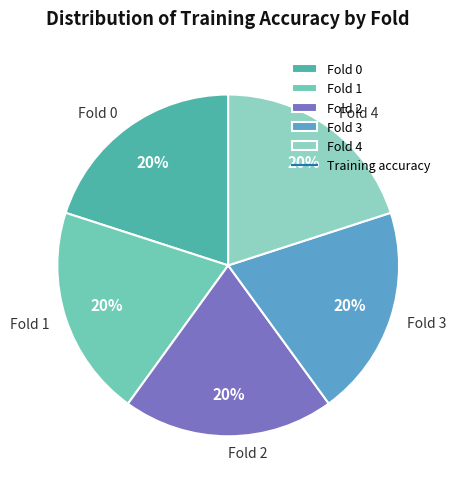

To the nearest percent, what is the average slice percentage?

20%